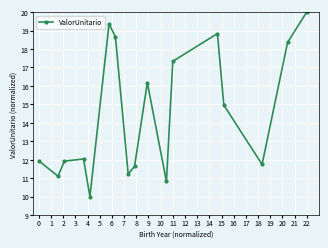

What is the sum of all values?

246.1